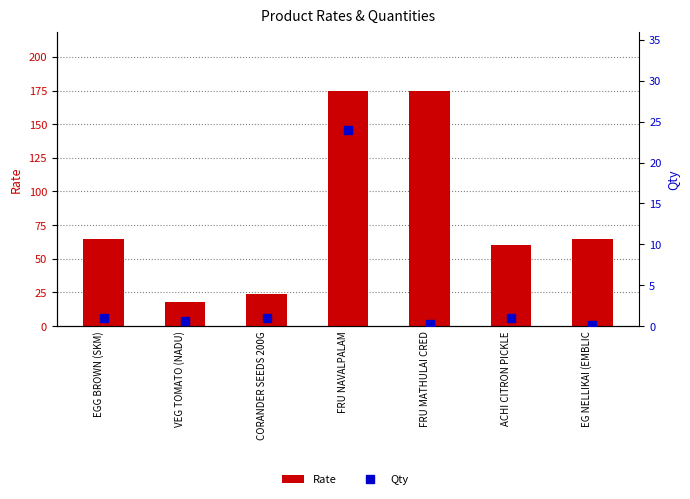

At which category is the sum across all series the highest?

FRU NAVALPALAM